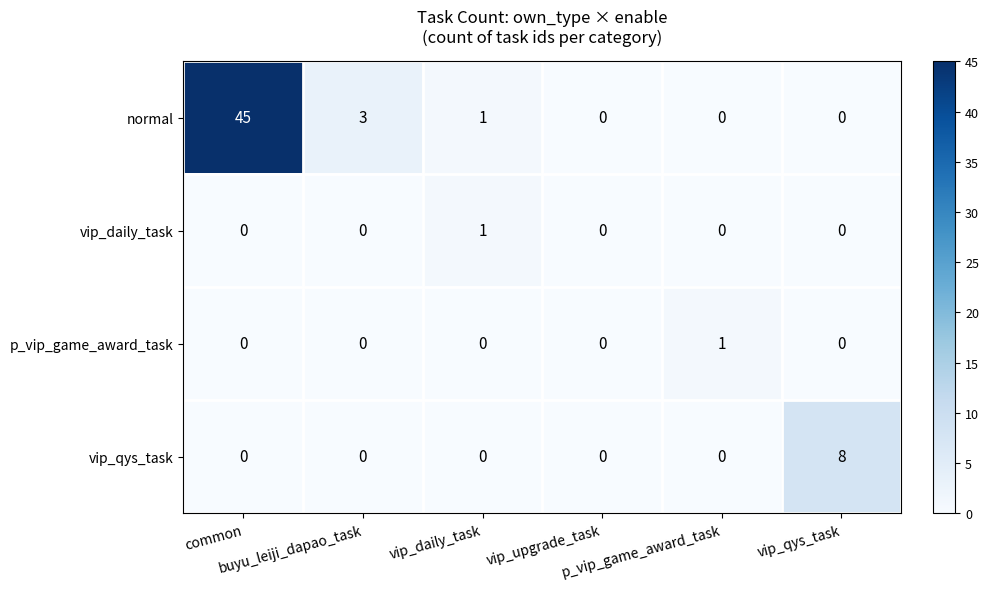

What is the total value across all series at vip_daily_task?

2